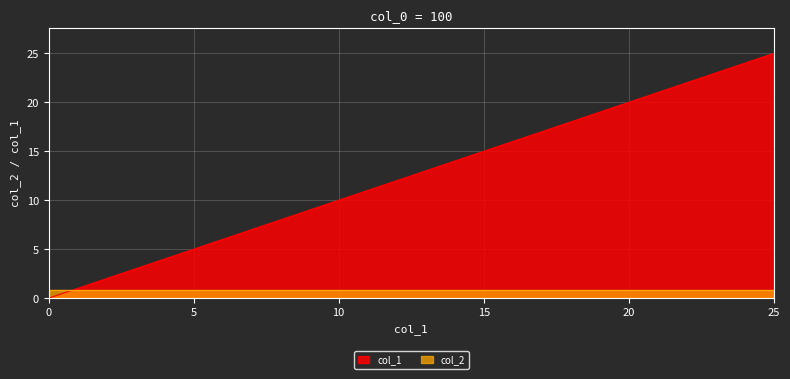

What is the difference between the maximum and minimum values?

25